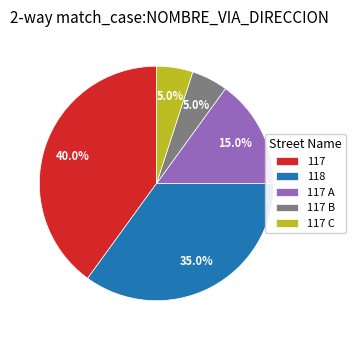

Is there any slice that represents more than half of the pie?

No